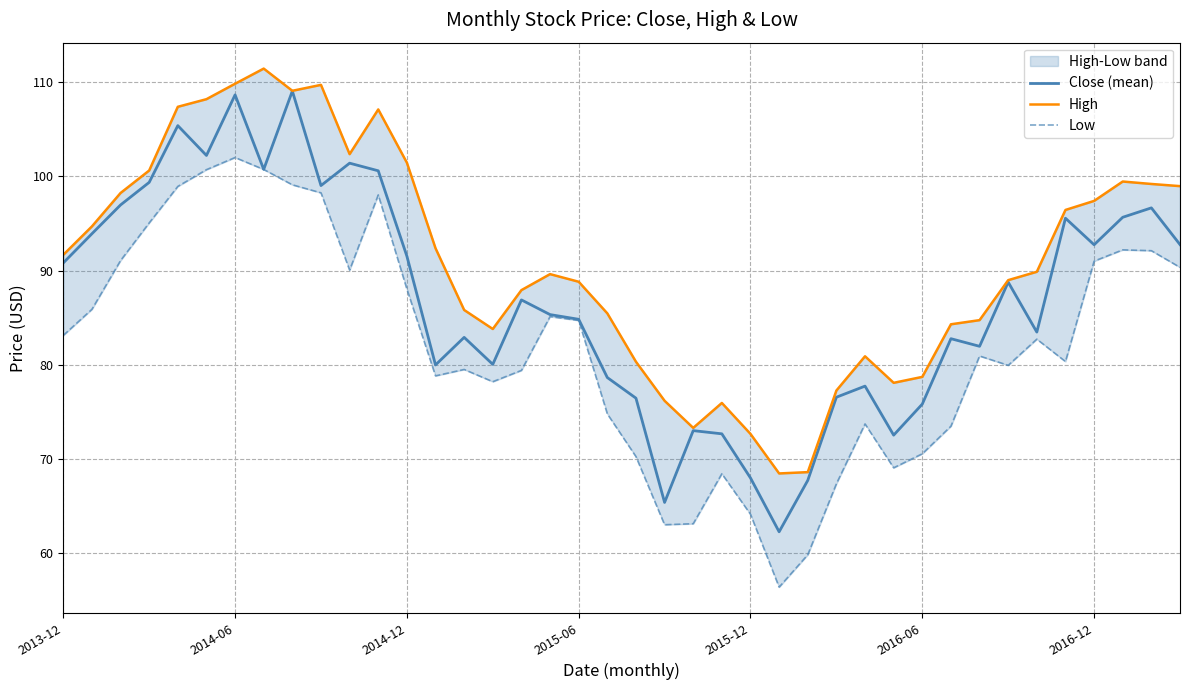

What are all the series names shown in the legend?

Close (mean), High, Low